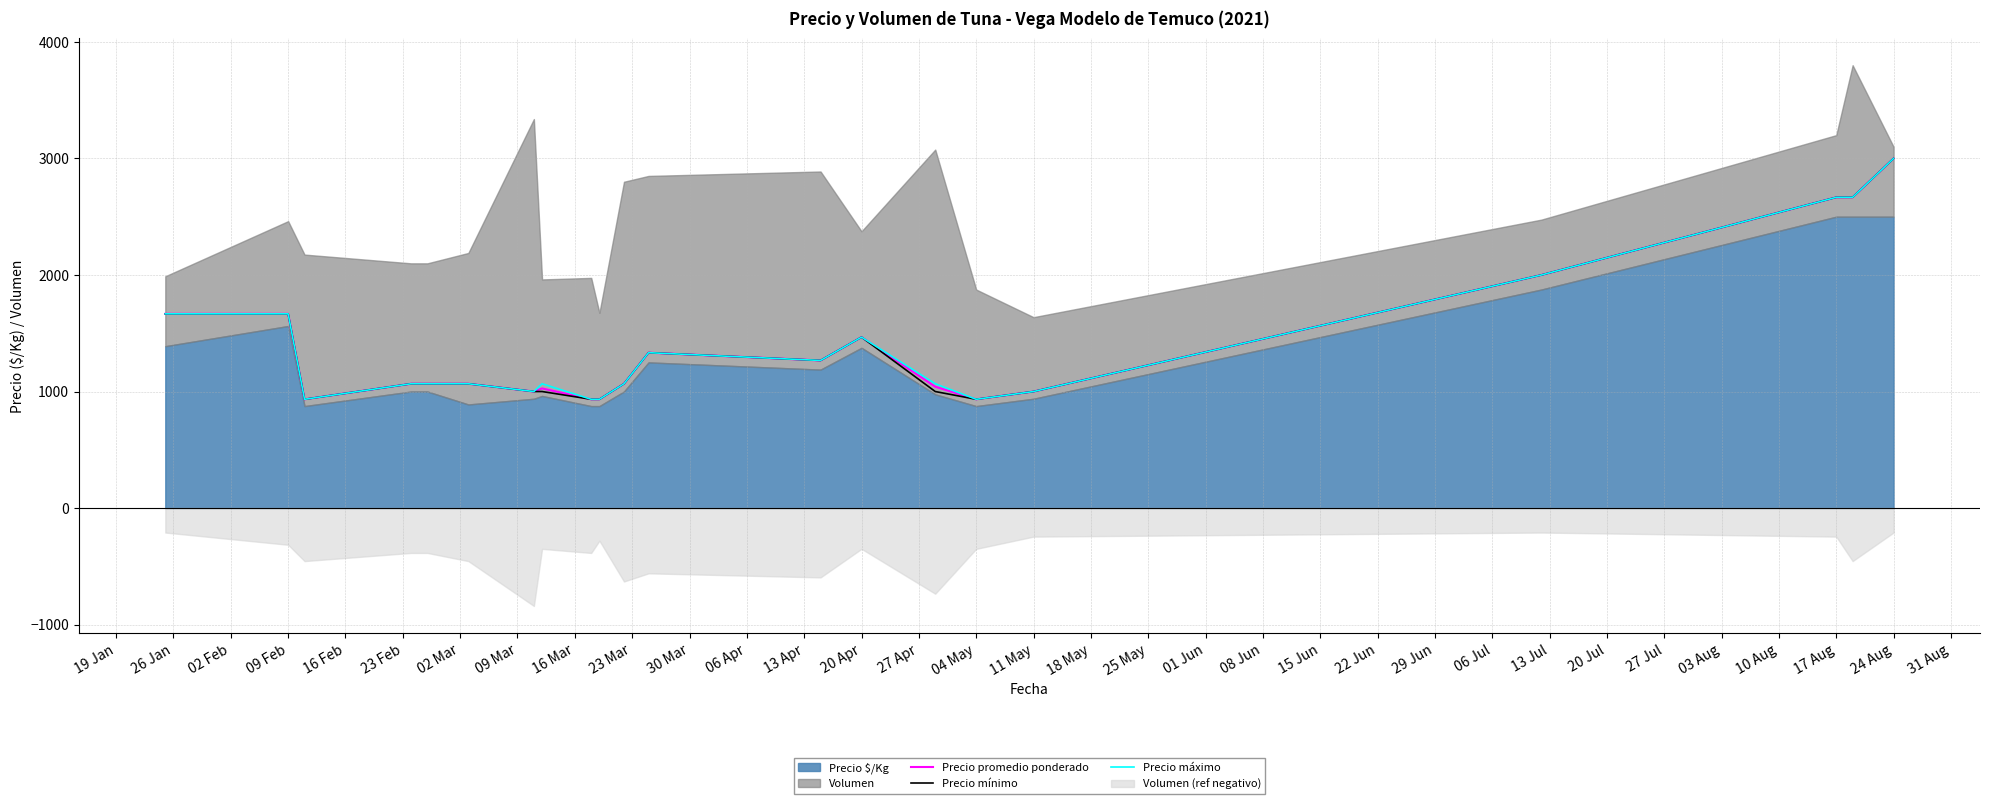

Reading right to left, what are all the values shown in this chart?

Precio promedio ponderado: 3000.0	2666.7	2666.7	2000.0	1000.0	933.3	1041.3	1466.7	1266.7	1333.3	1066.7	933.3	933.3	1026.7	1000.0	1066.7	1066.7	1066.7	933.3	1666.7	1666.7
Precio mínimo: 3000.0	2666.7	2666.7	2000.0	1000.0	933.3	1000.0	1466.7	1266.7	1333.3	1066.7	933.3	933.3	1000.0	1000.0	1066.7	1066.7	1066.7	933.3	1666.7	1666.7
Precio máximo: 3000.0	2666.7	2666.7	2000.0	1000.0	933.3	1066.7	1466.7	1266.7	1333.3	1066.7	933.3	933.3	1066.7	1000.0	1066.7	1066.7	1066.7	933.3	1666.7	1666.7